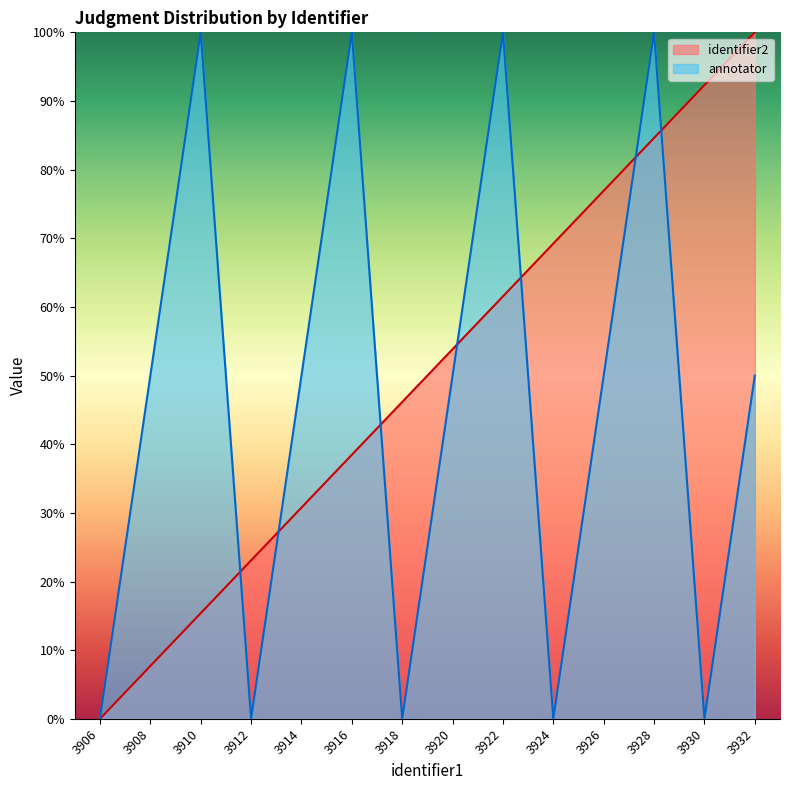

In annotator, how many points are lower than both neighbors (excluding endpoints)?

4